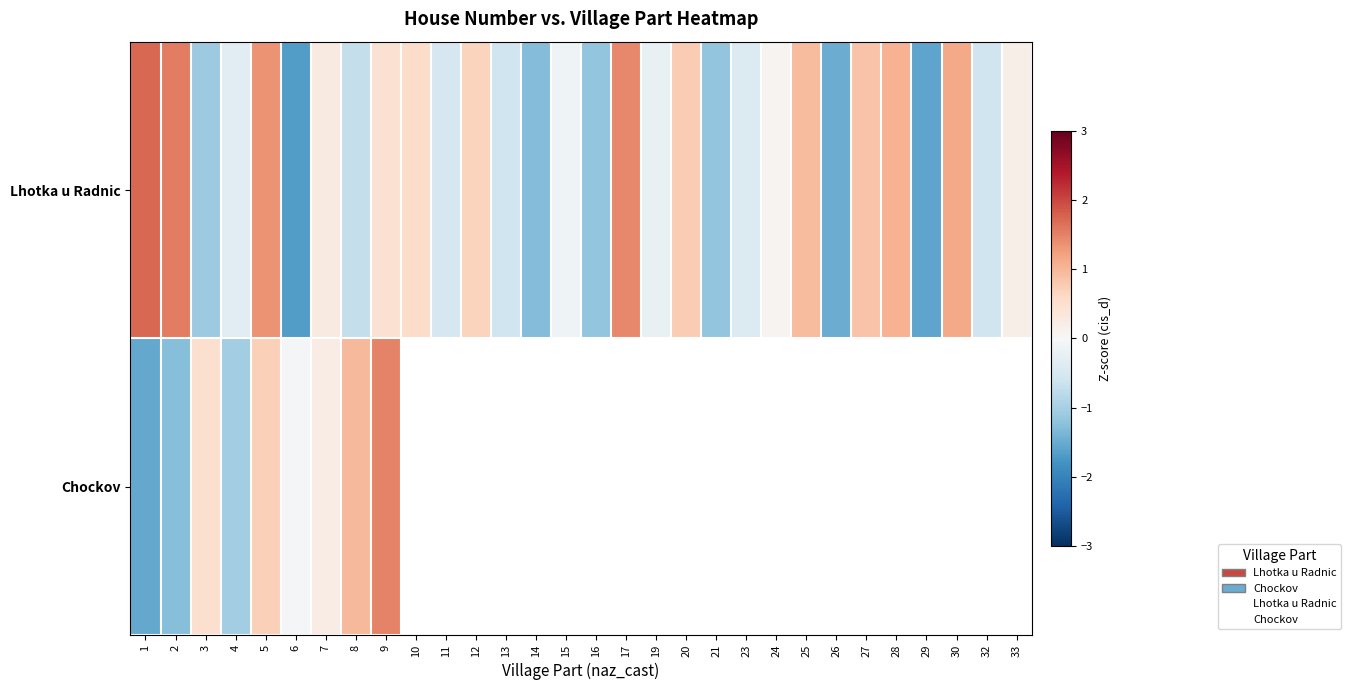

At which category is the sum across all series the highest?

5